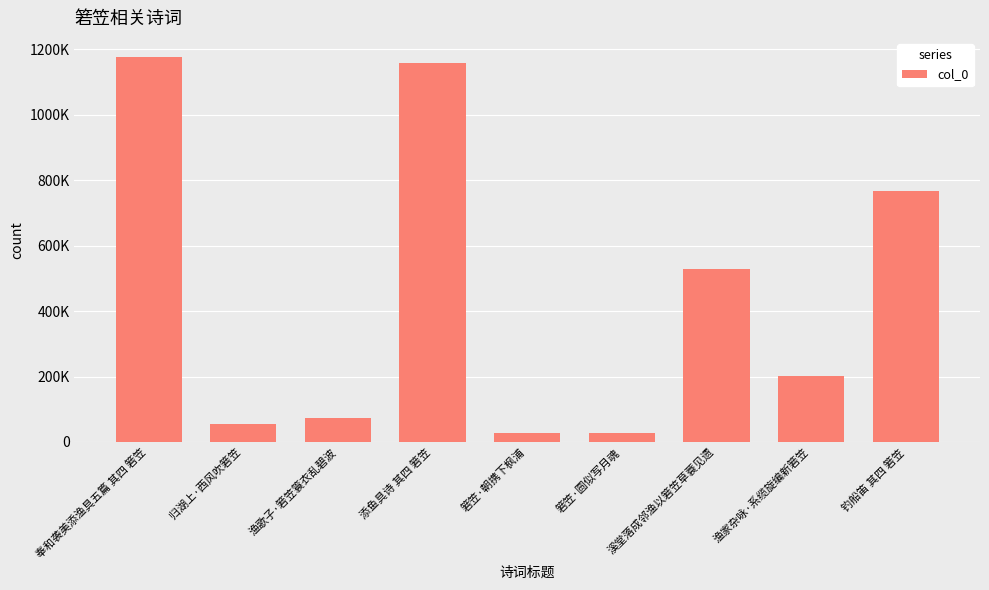

Are the bars horizontal?

No